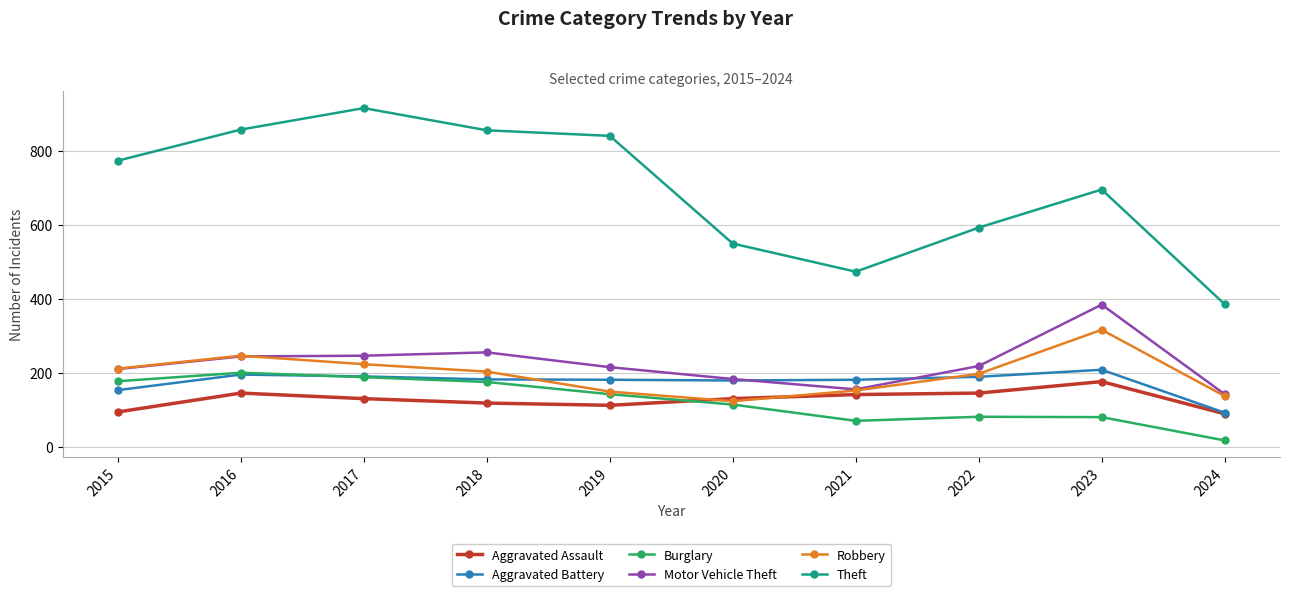

True or false: Aggravated Battery and Theft intersect in this chart.

False